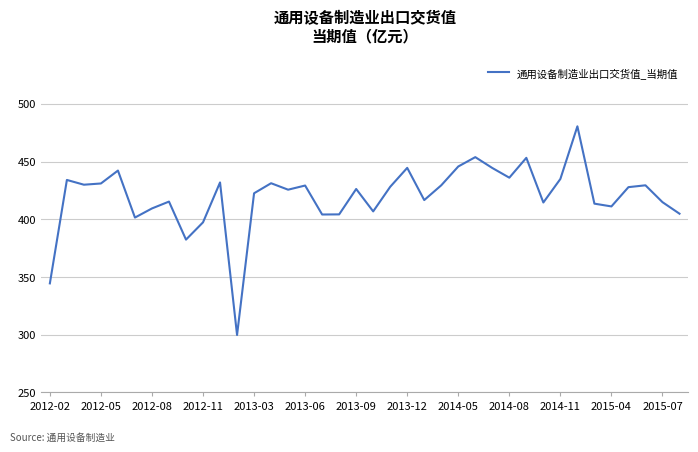

What is the maximum value shown in the chart?

480.6